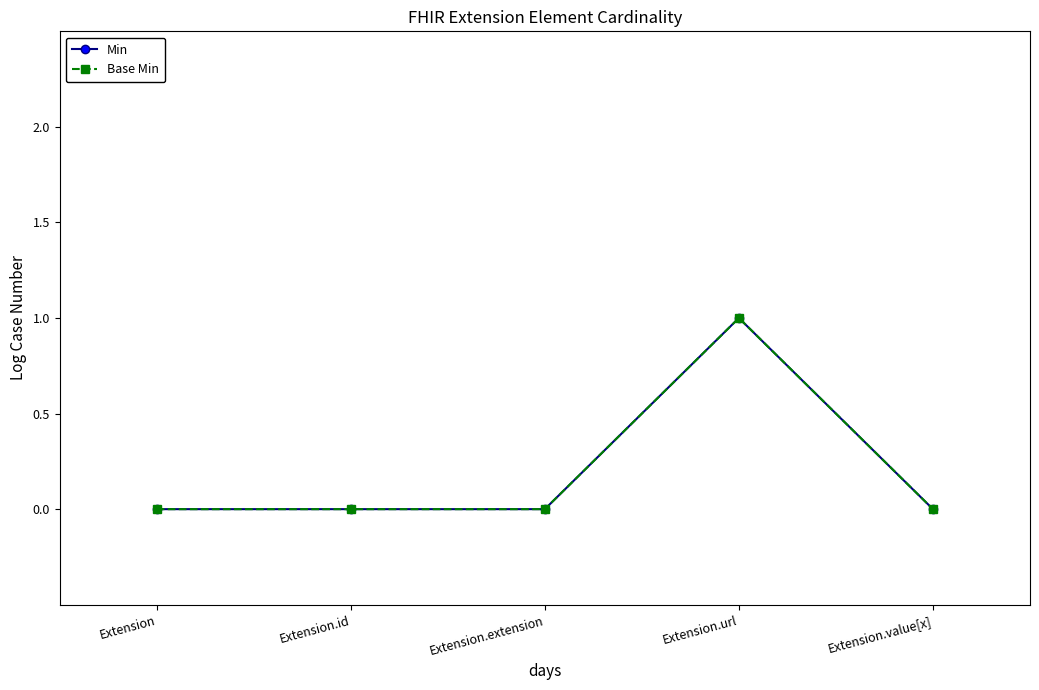

True or false: Min and Base Min intersect in this chart.

False